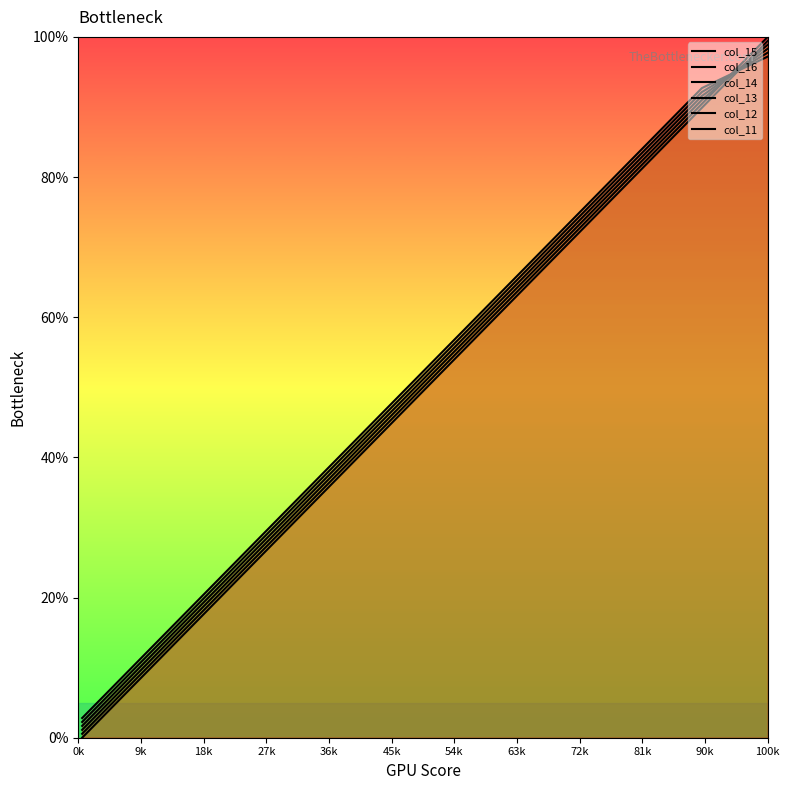

What is the difference between the maximum and second lowest values in the col_15 series?

90.4